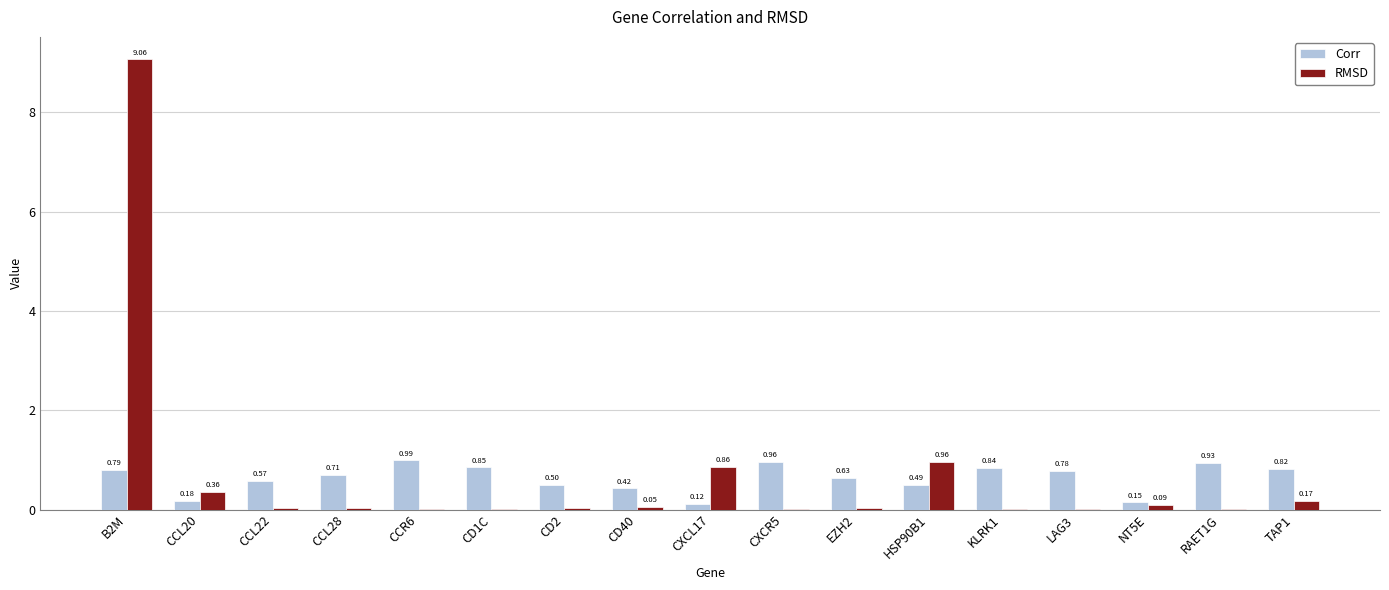

At which category is the sum across all series the highest?

B2M